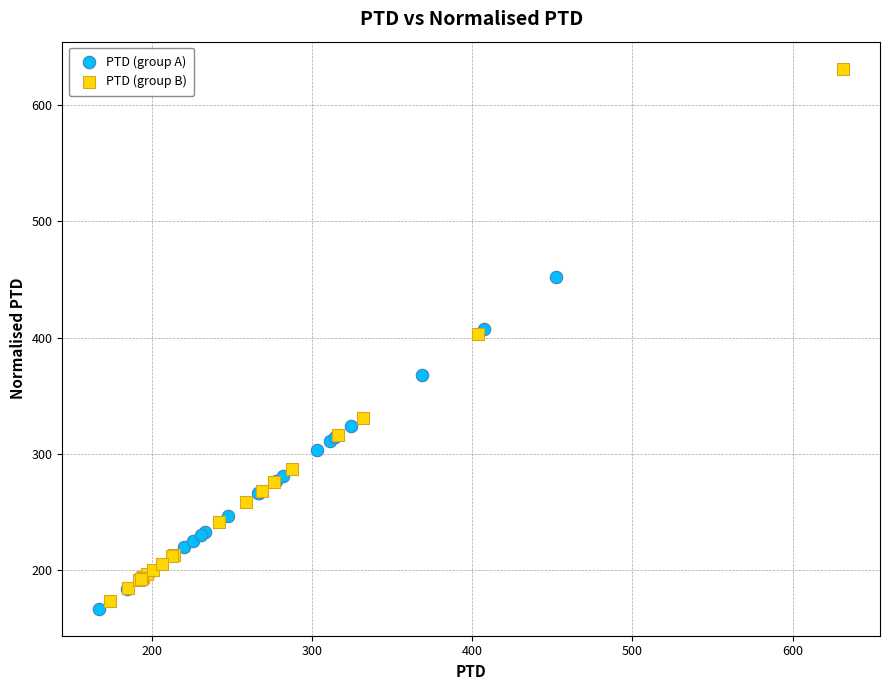

Which series has the widest spread of Y values?

PTD (group B)